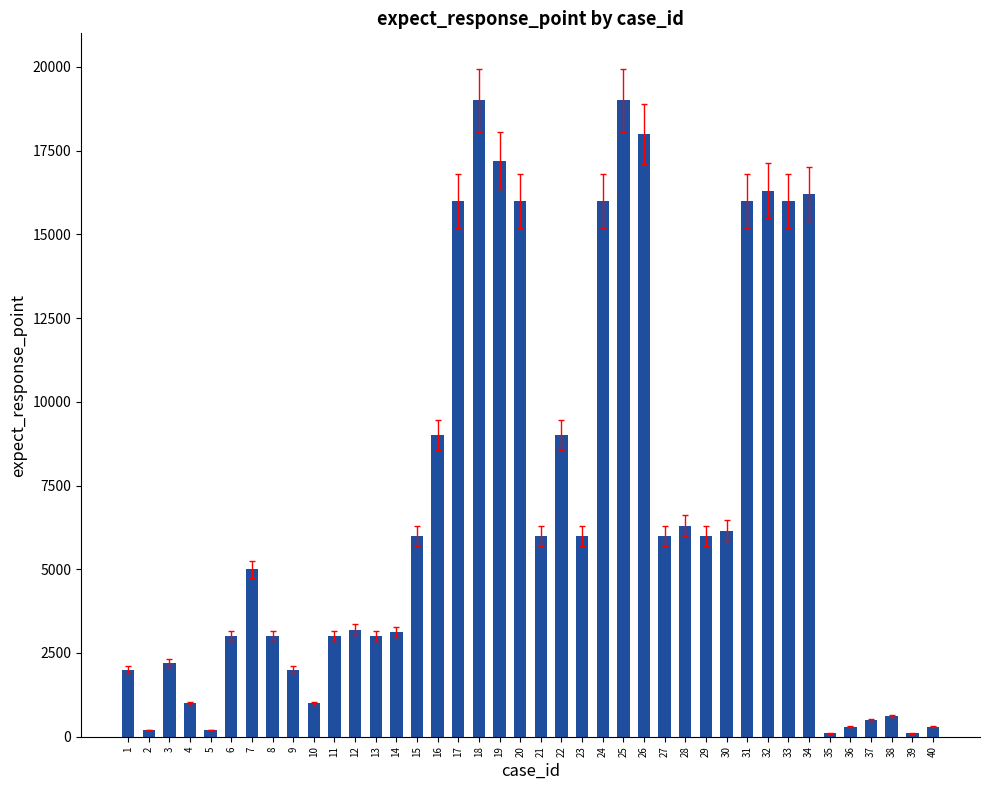

Does the chart contain stacked bars?

No